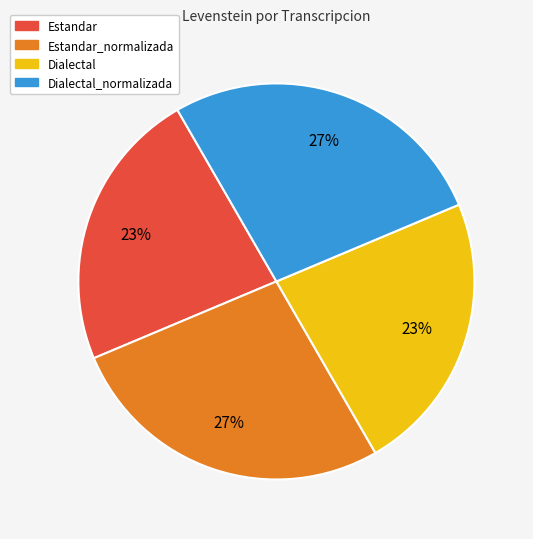

What is the ratio of the value at Dialectal to the value at Dialectal_normalizada?

0.9